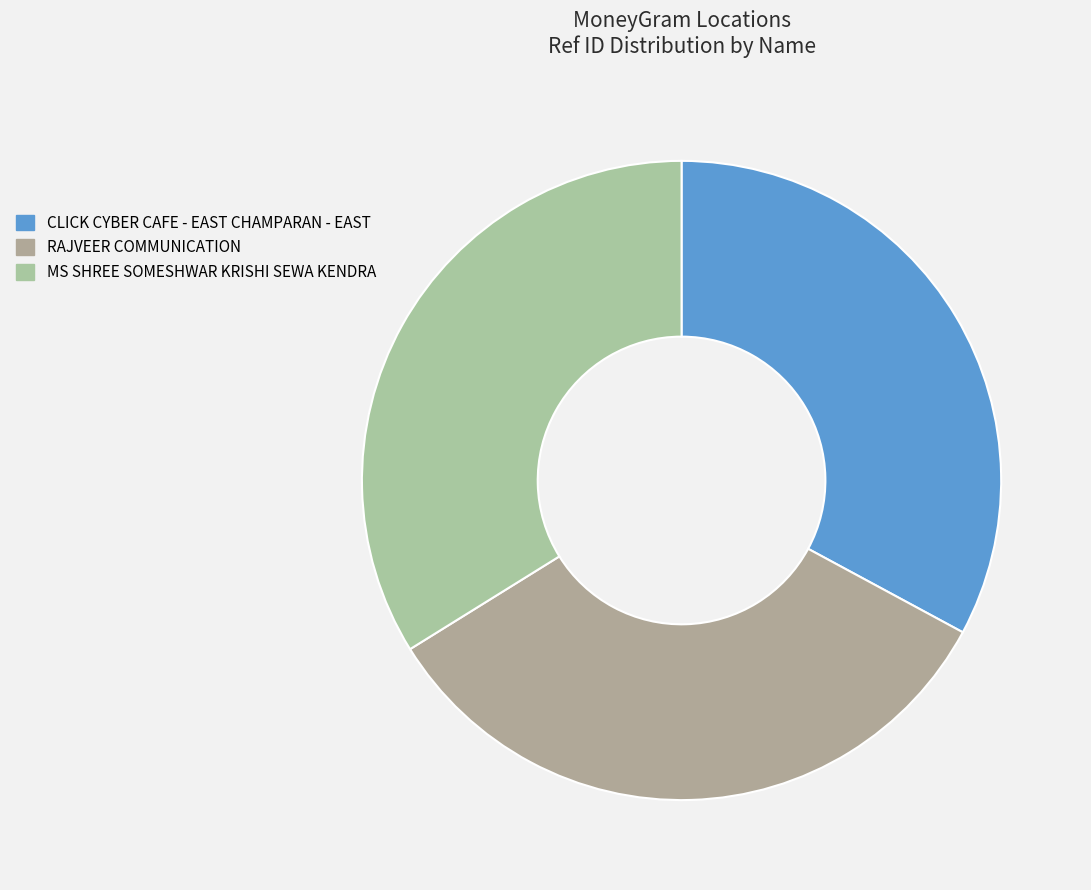

How many slices are in this pie chart?

3